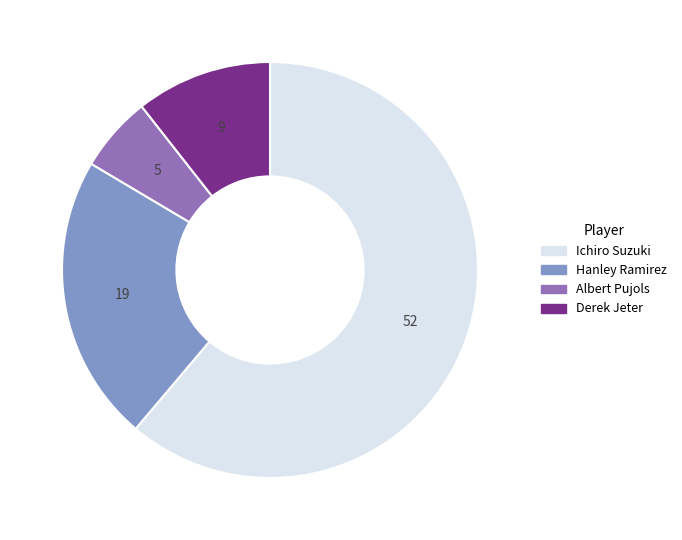

Is there any slice that represents more than half of the pie?

Yes